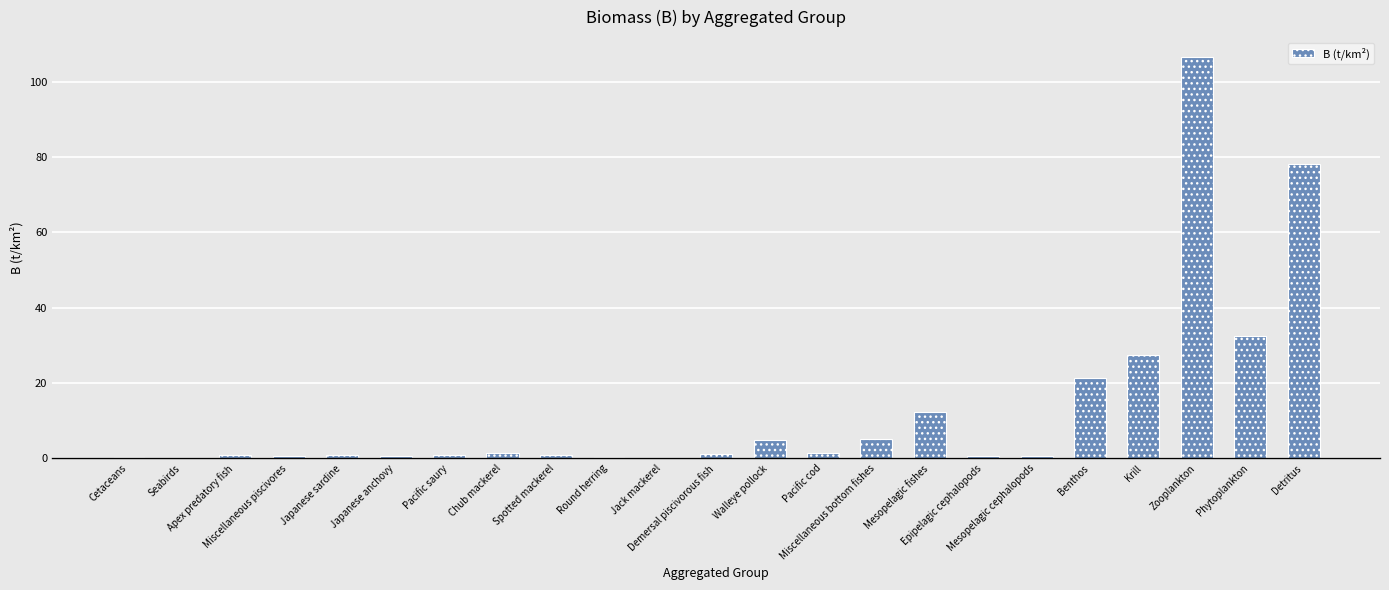

What is the sum of all values?

299.3